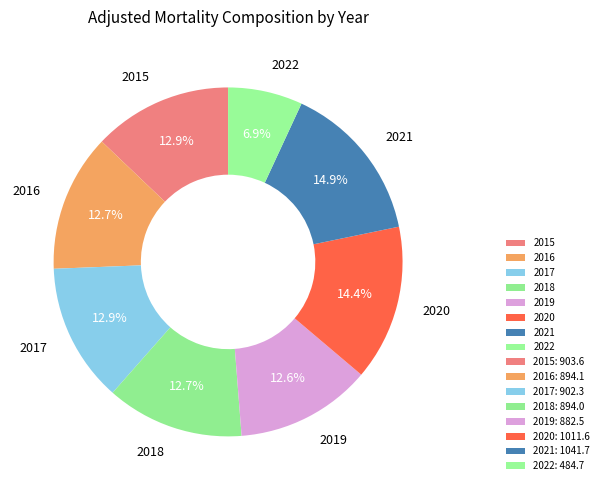

How many segments does this pie chart have?

8